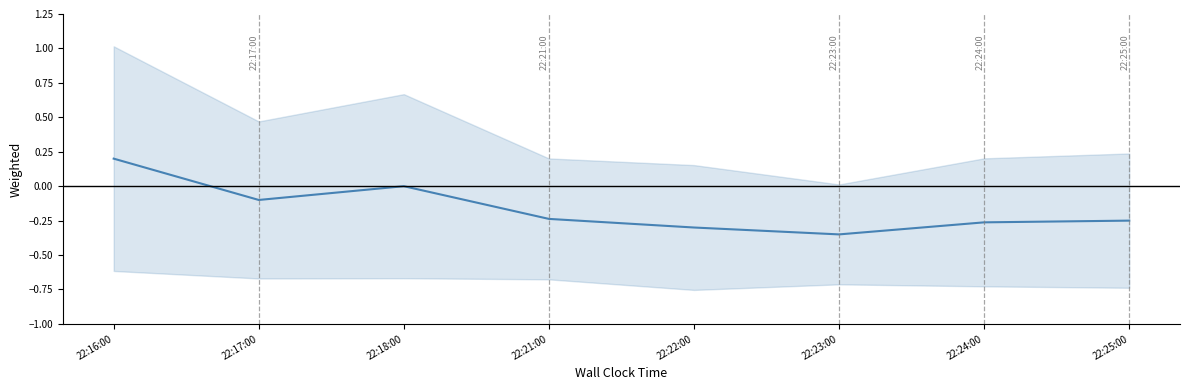

True or false: the data shows -0.4 at 22:21:00.

False